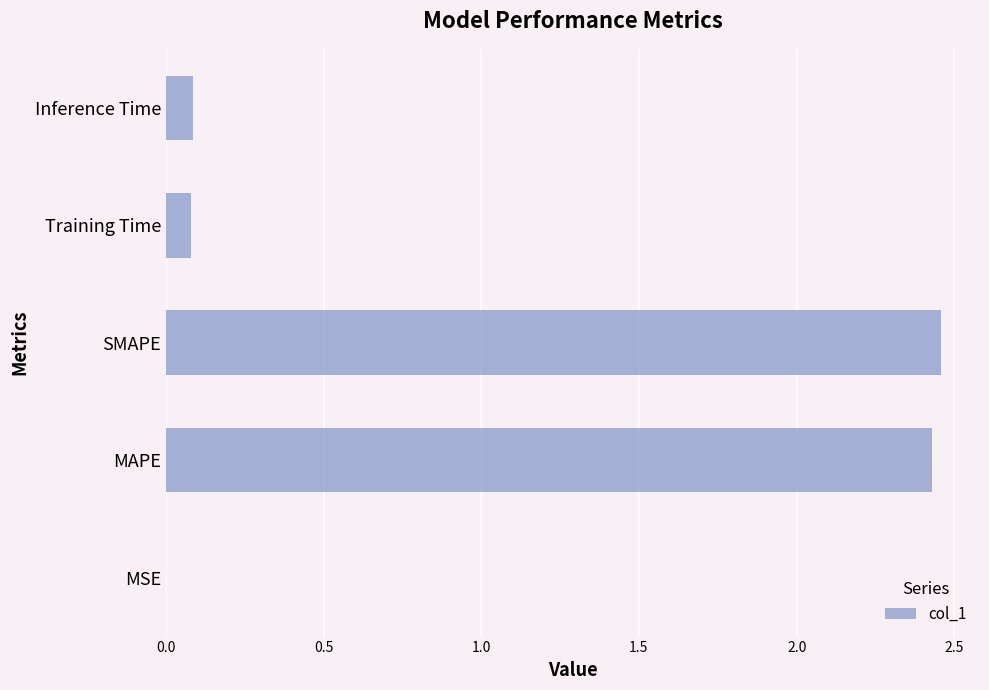

Is it true that the value at SMAPE is 3.7?

False